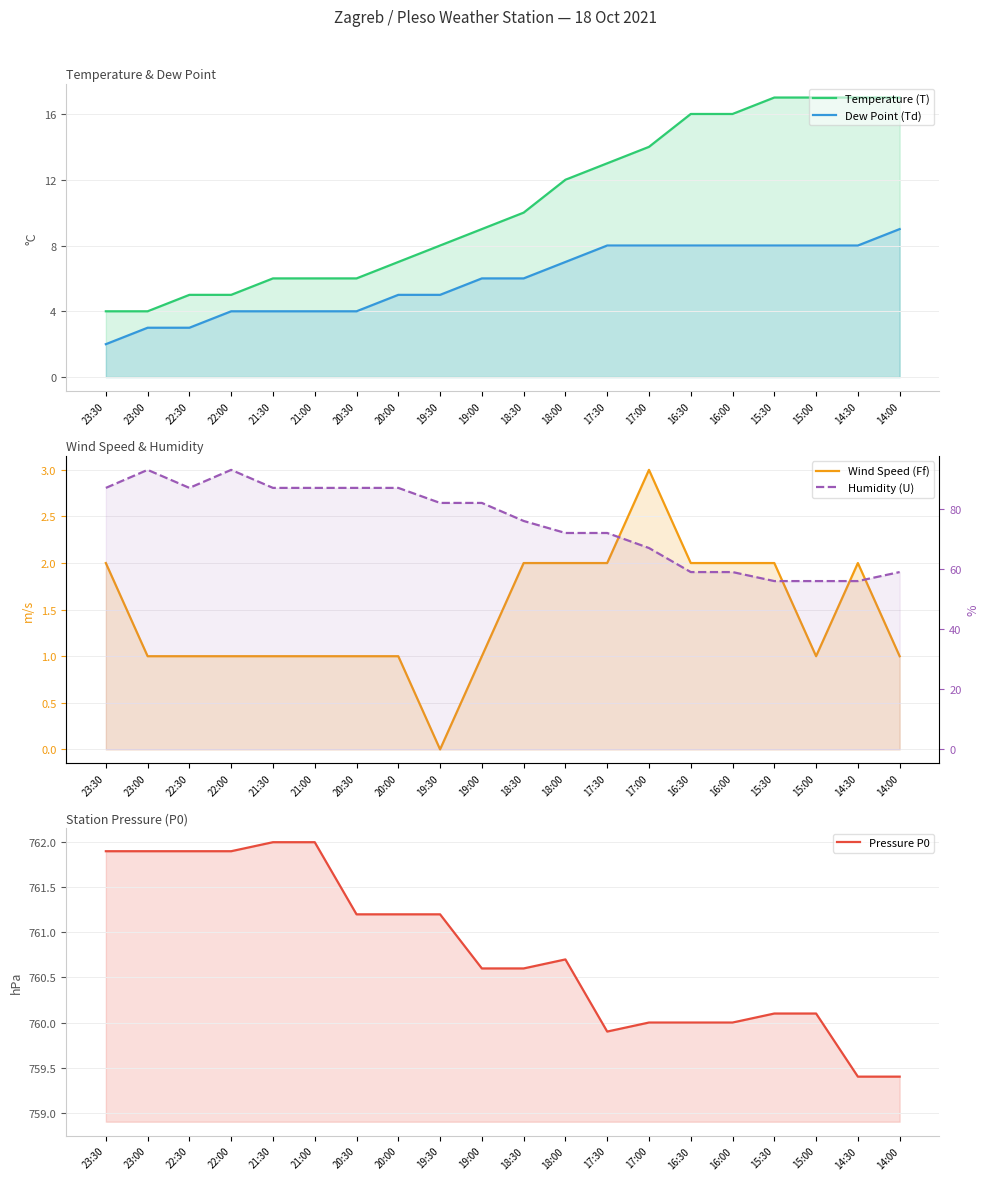

Where is Dew Point (Td) nearest to the value 5?

20:00